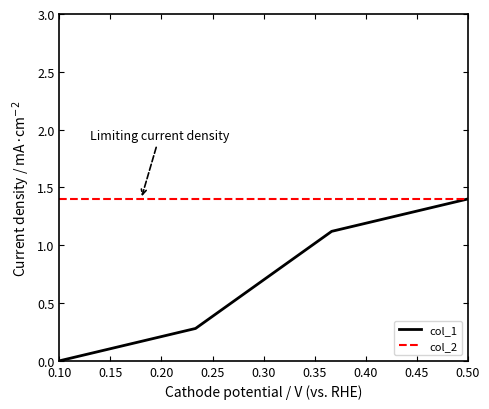

True or false: col_1 has more than 1 interior local peaks.

False